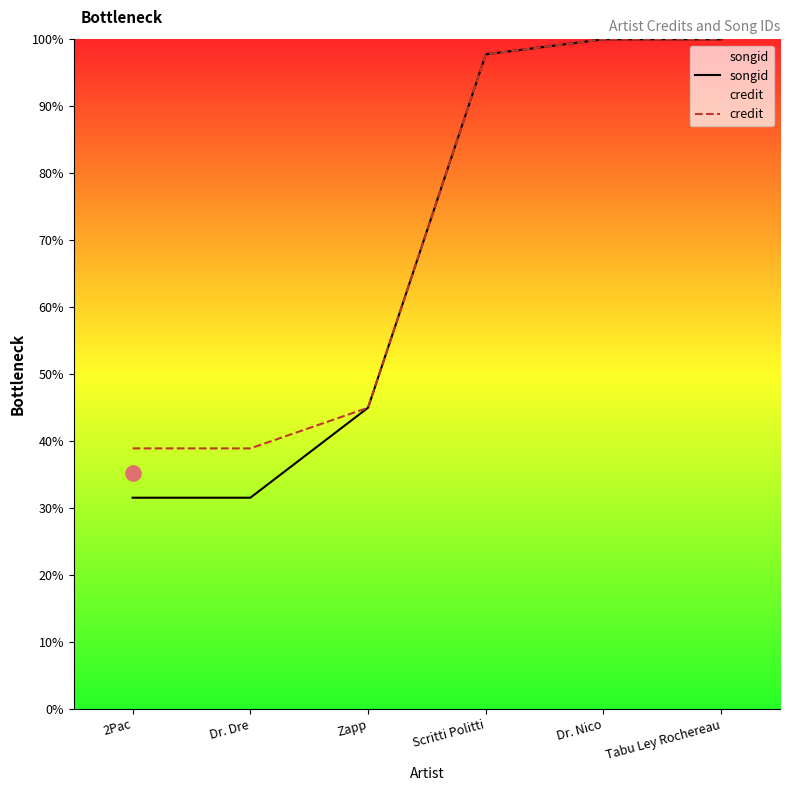

Which series has the widest spread of Y values?

songid